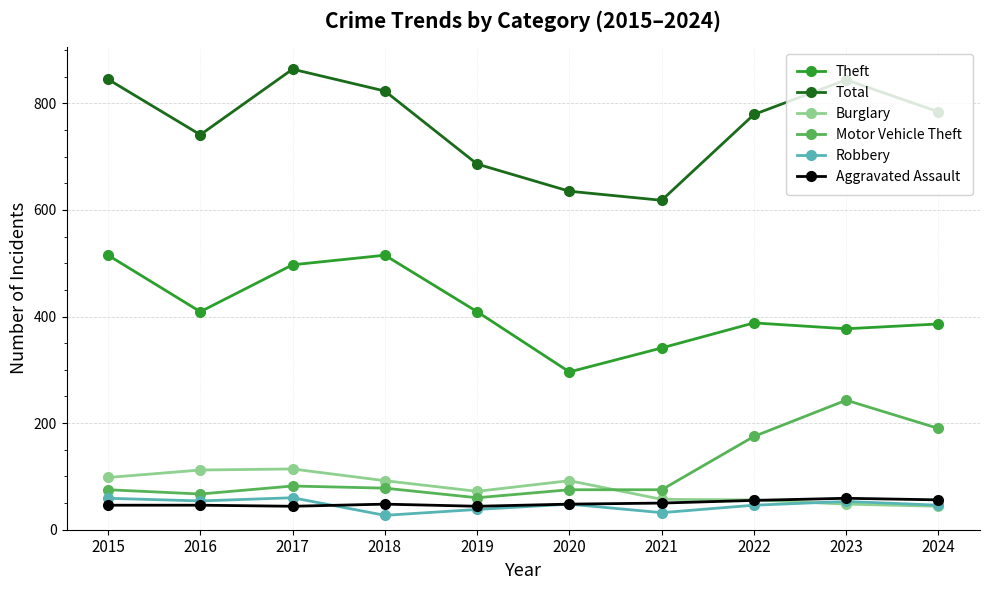

True or false: Burglary has more than 1 interior local peaks.

True